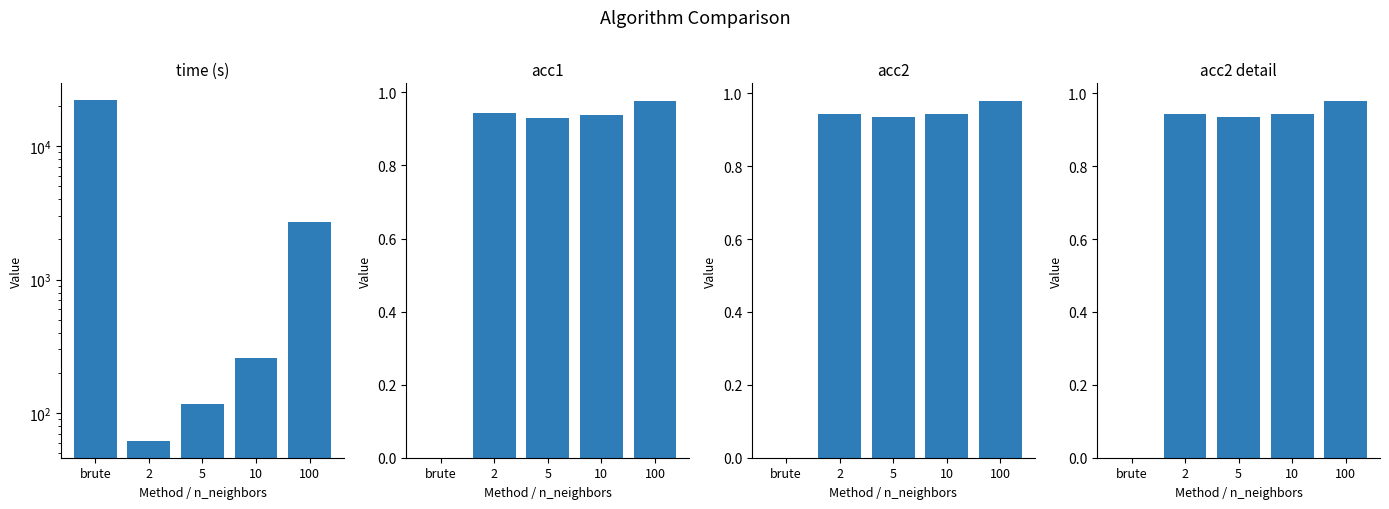

What is the spread (max minus min) of values at 5?

116.0